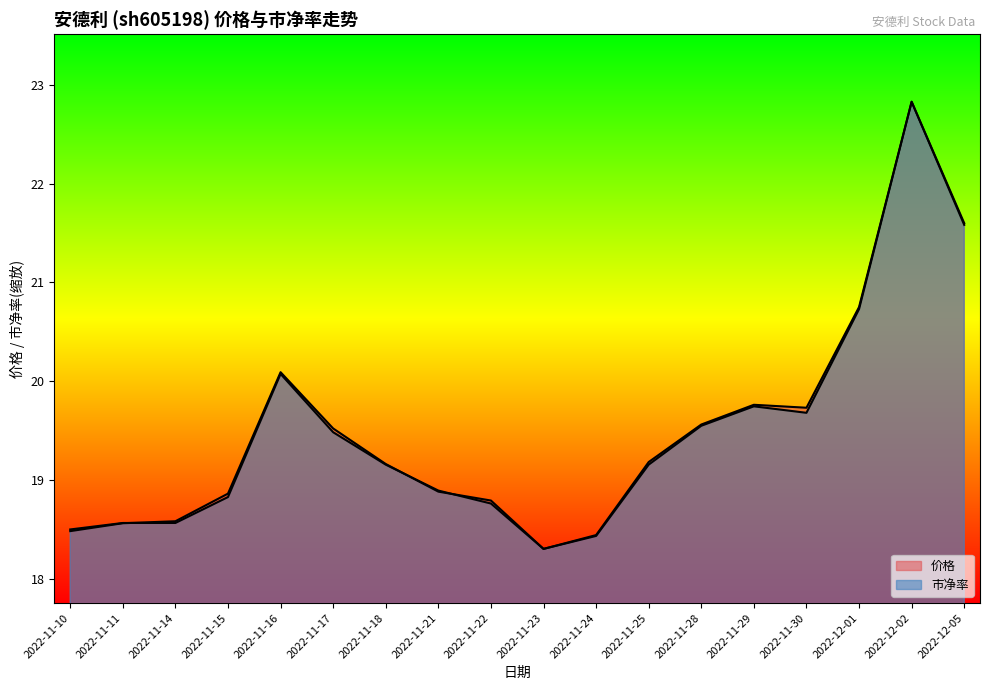

What is the label of the 1st point from the left?

2022-11-10